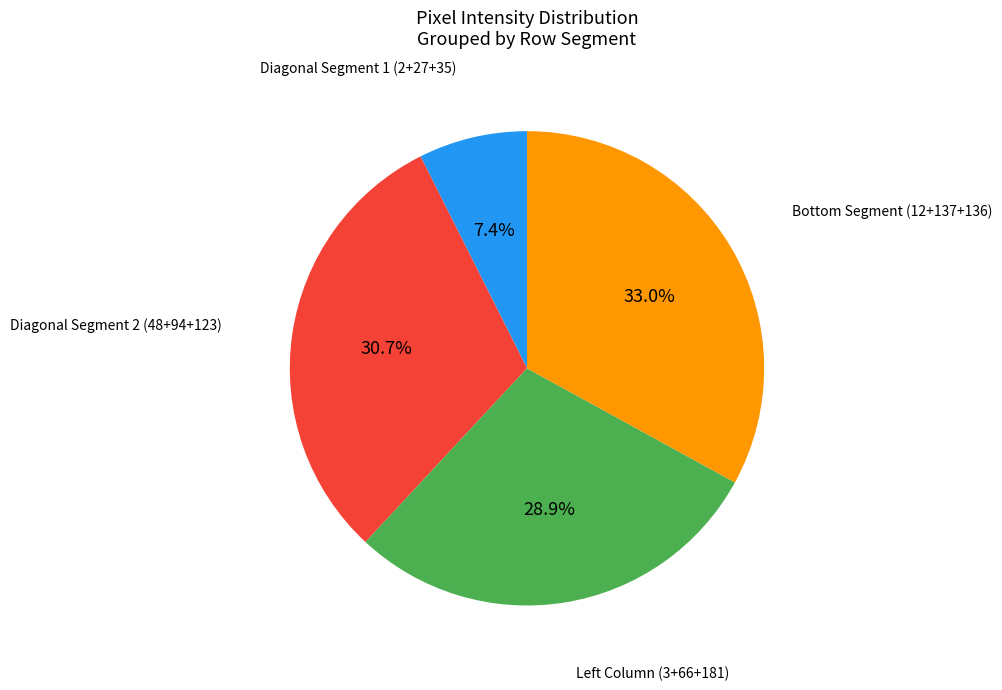

Is there a majority slice in this chart?

No